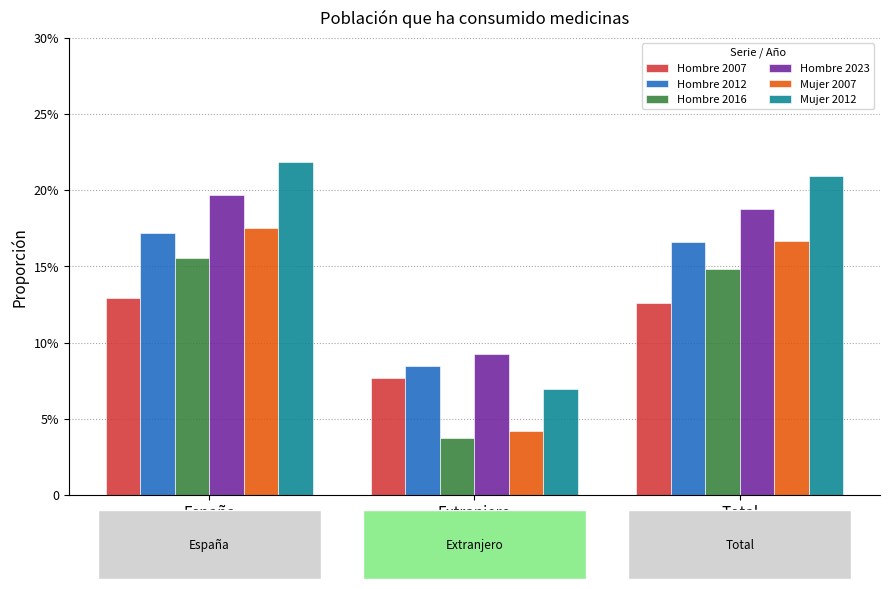

Are the bars grouped side by side (vs. stacked)?

Yes